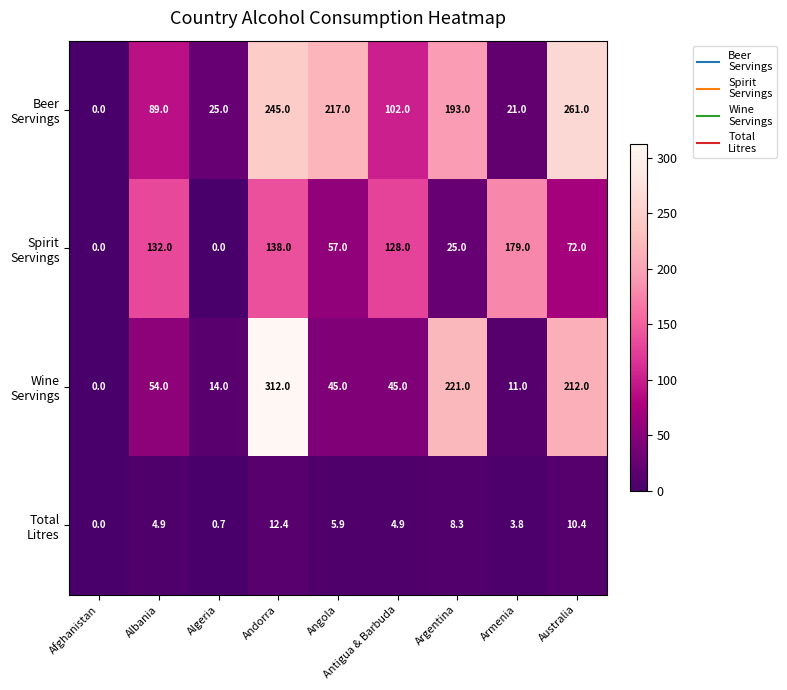

What is the difference between the highest and lowest values at Armenia?

175.2